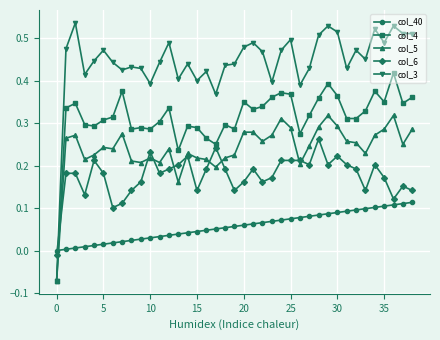

List the series in order of their overall mean, highest first.

col_3, col_4, col_5, col_6, col_40